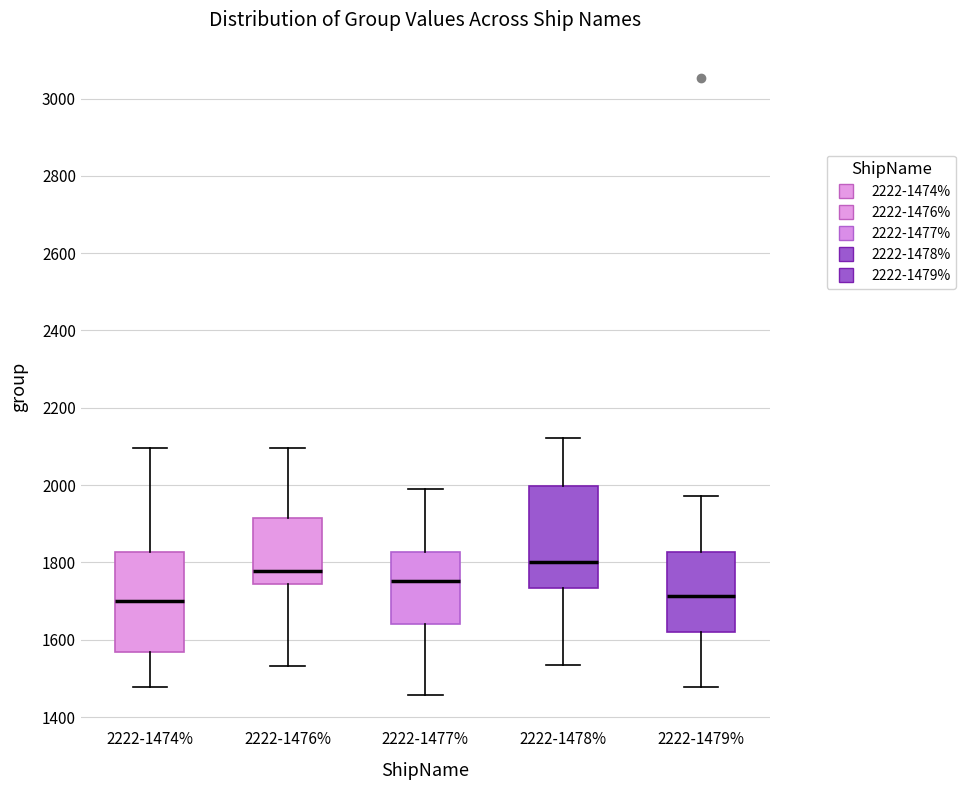

Reading left to right, transcribe this box plot: for each box, give where its median line is, the range the box spans, and where its two whiskers end, as read against the y-axis. The values are not printed on the chart, so give them approximately, as read against the axis.

2222-1474%: median 1700, box 1560 to 1820, whiskers 1480 to 2100
2222-1476%: median 1780, box 1740 to 1920, whiskers 1540 to 2100
2222-1477%: median 1760, box 1640 to 1820, whiskers 1460 to 2000
2222-1478%: median 1800, box 1740 to 2000, whiskers 1540 to 2120
2222-1479%: median 1720, box 1620 to 1820, whiskers 1480 to 1980